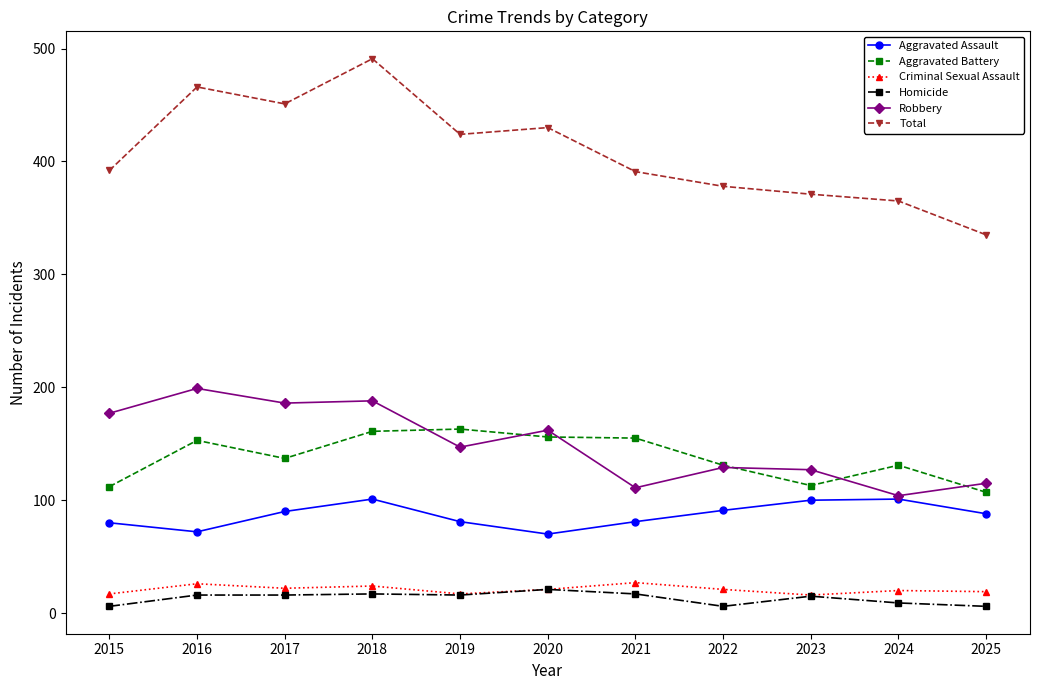

True or false: Aggravated Assault and Criminal Sexual Assault cross at least once.

False